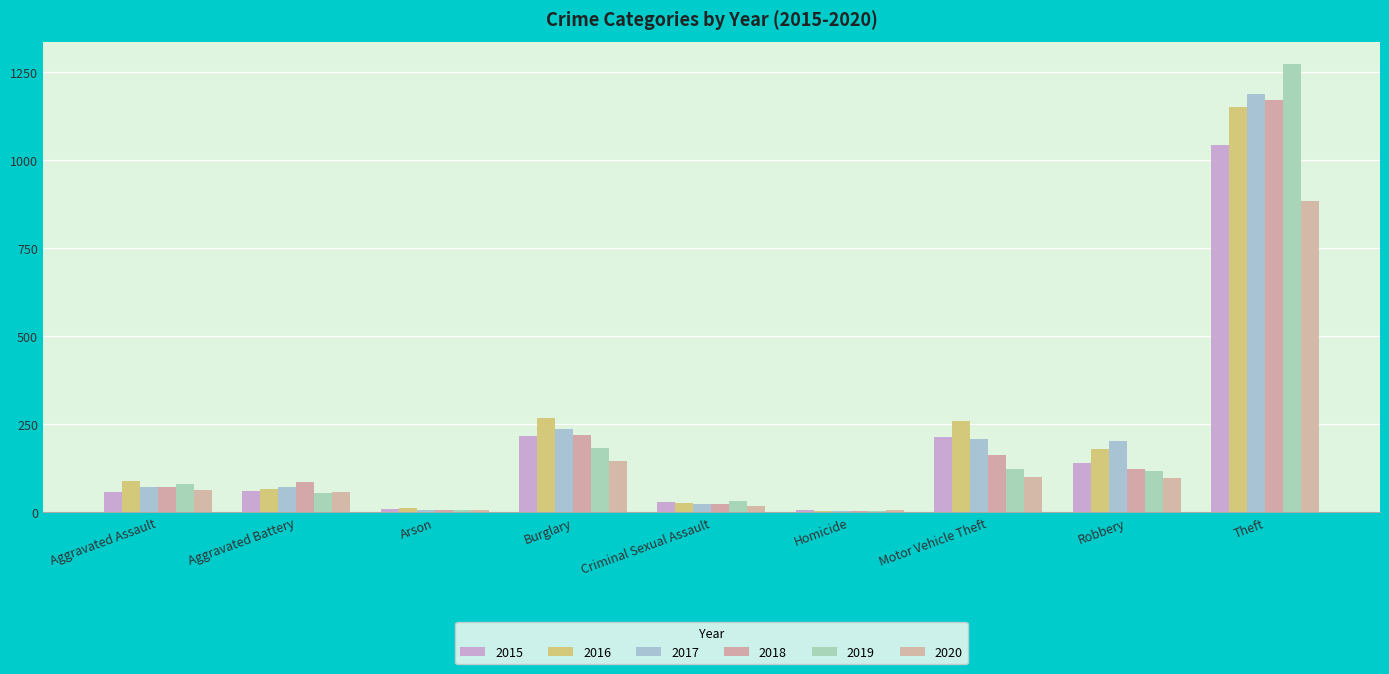

What is the spread (max minus min) of values at Homicide?

1